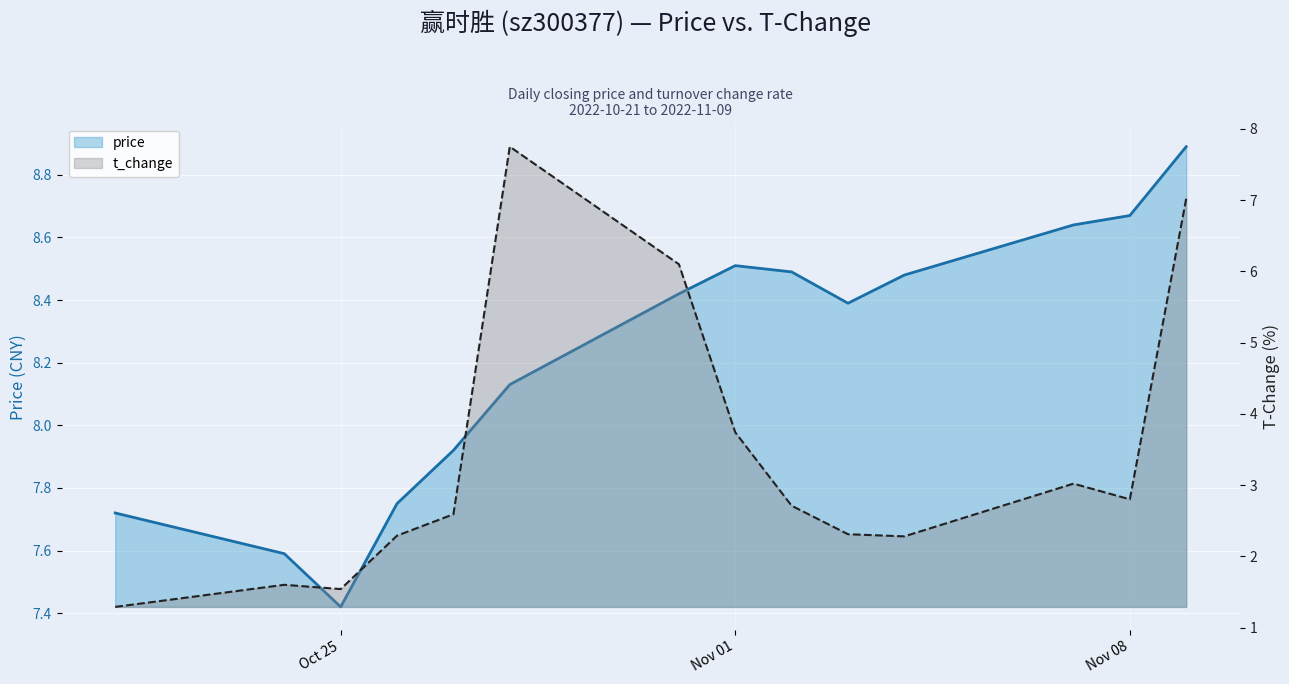

At which category does t_change reach its first local valley?

Oct 25